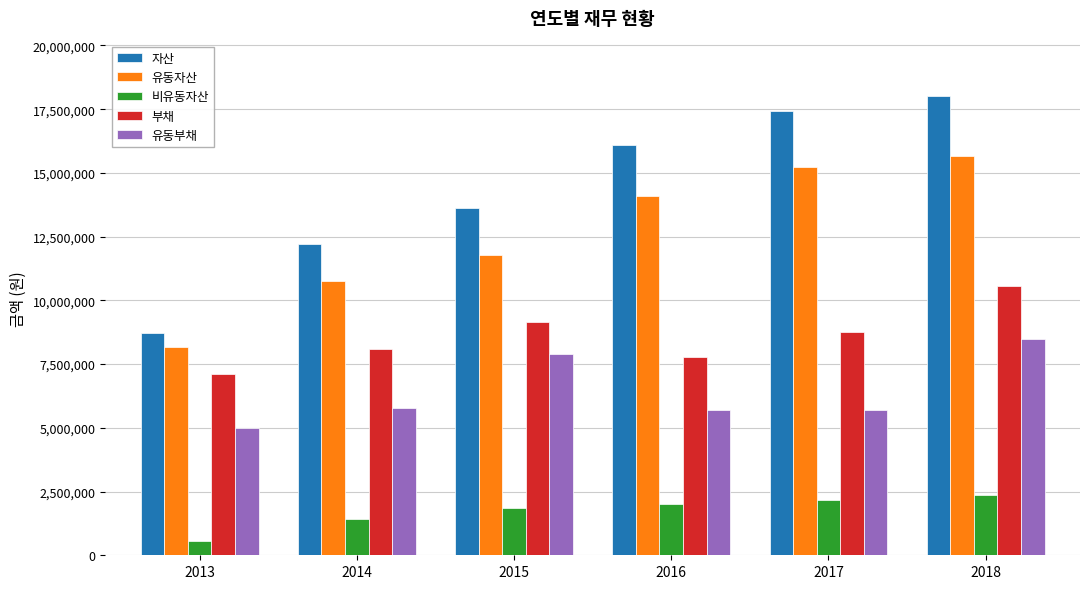

What is the difference between the second highest and minimum values in the 자산 series?

8724526